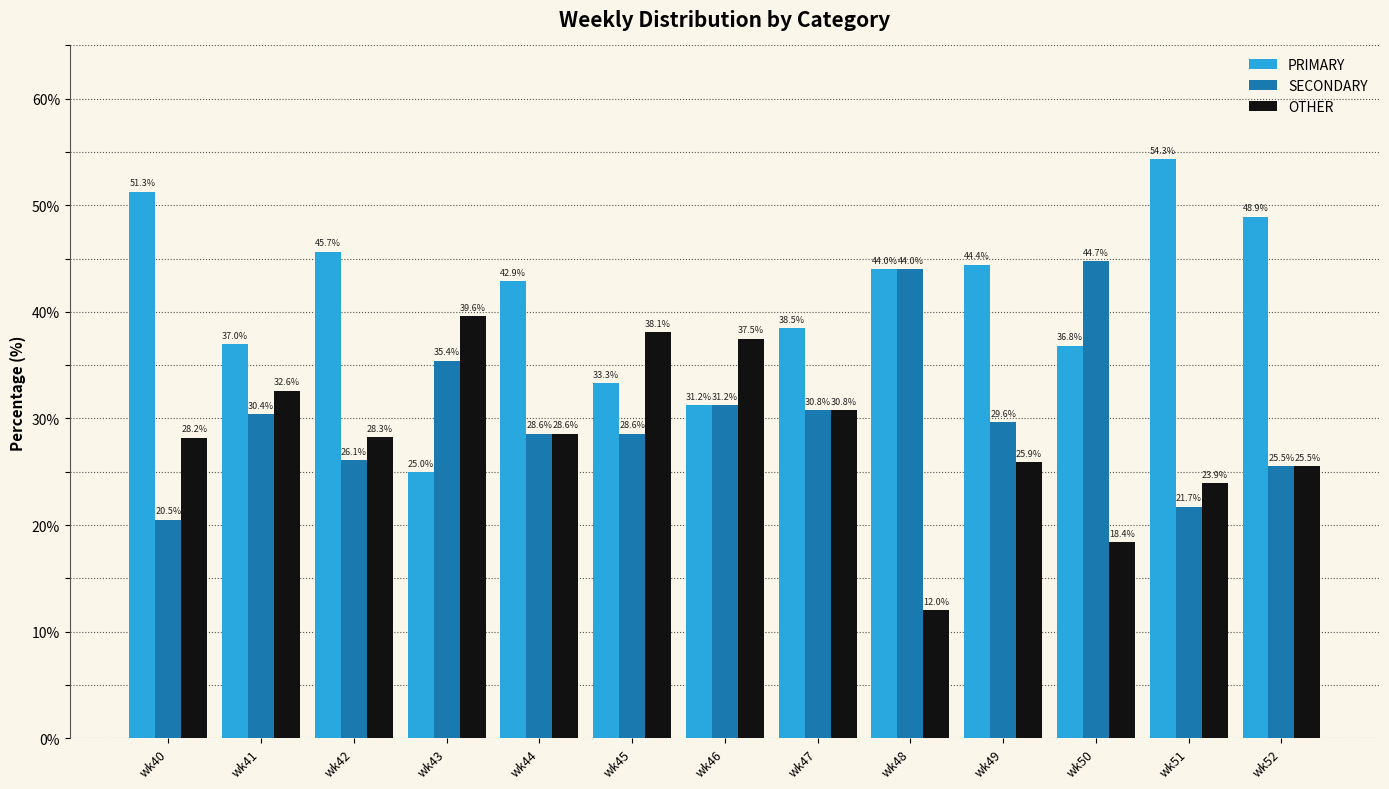

Rank the series at wk49 from lowest to highest value.

OTHER, SECONDARY, PRIMARY